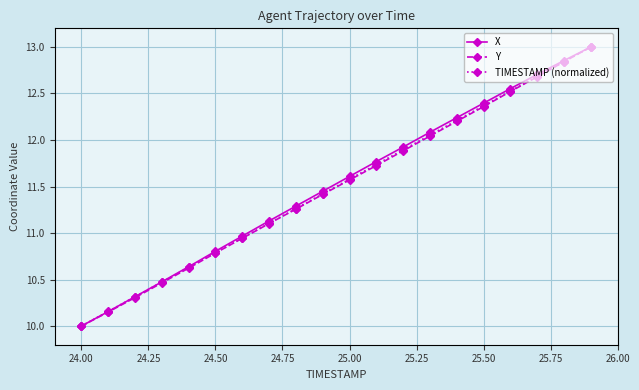

True or false: TIMESTAMP (normalized) has more than 2 points higher than both neighbors.

False